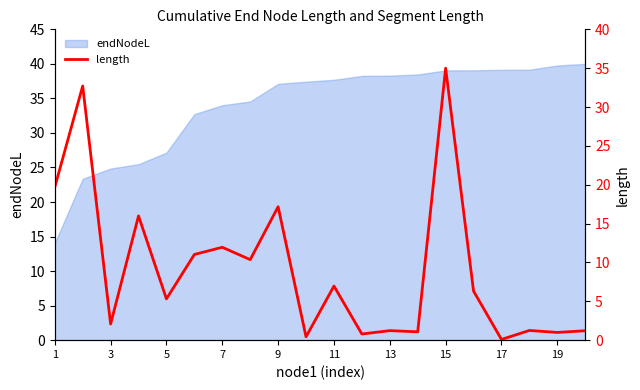

What is the minimum value for endNodeL?

14.1